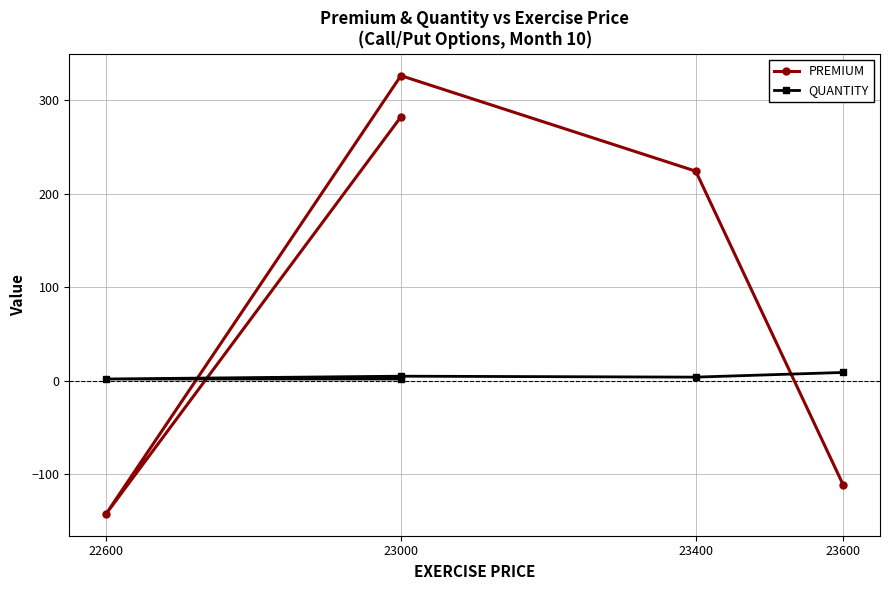

Which series has the largest total across all categories?

PREMIUM